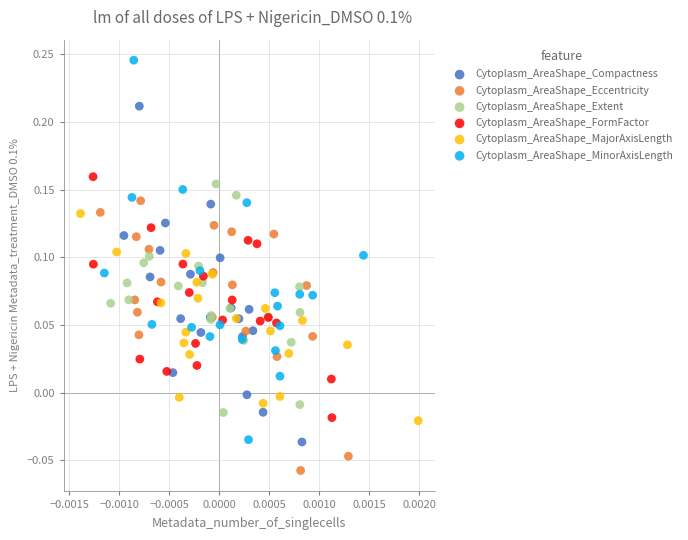

Which series has the largest Y range (max minus min)?

Cytoplasm_AreaShape_MinorAxisLength